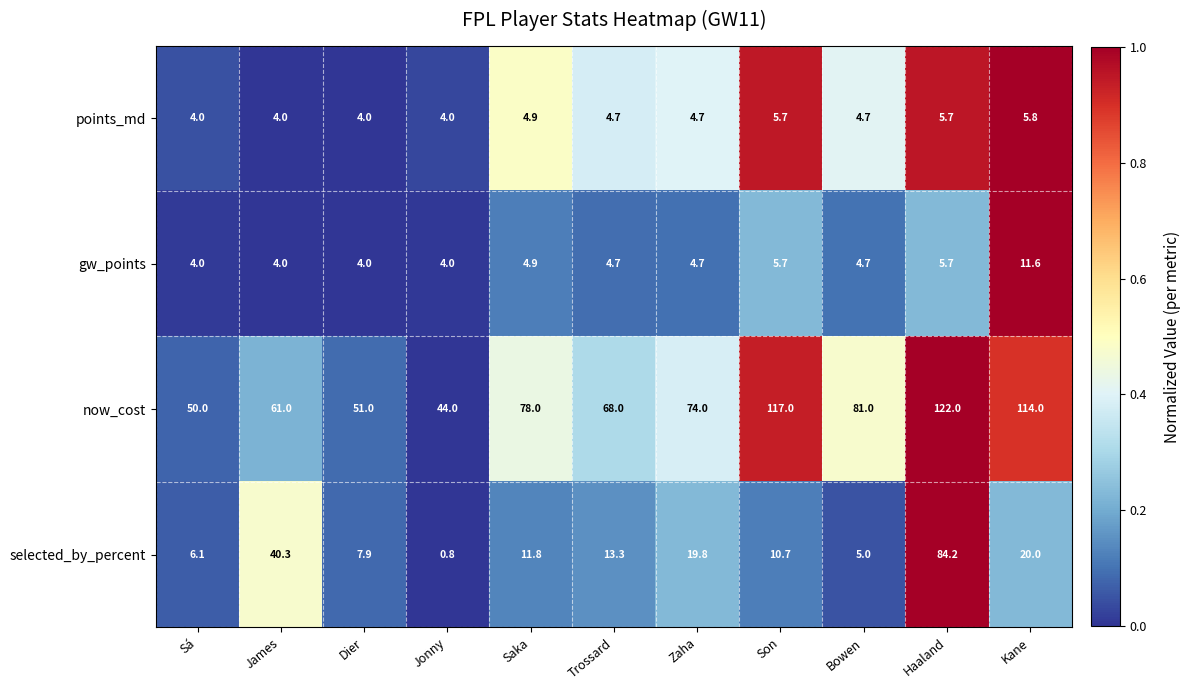

How many categories are shown in the chart?

11